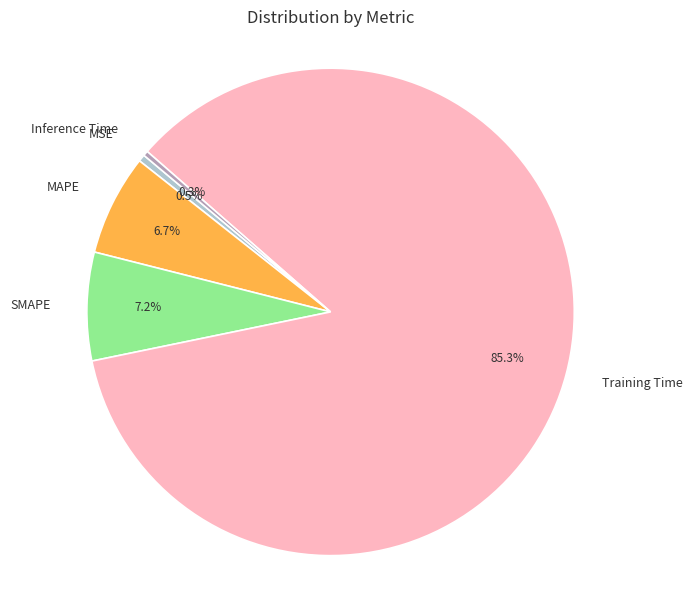

Between Inference Time and Training Time, which is larger?

Training Time